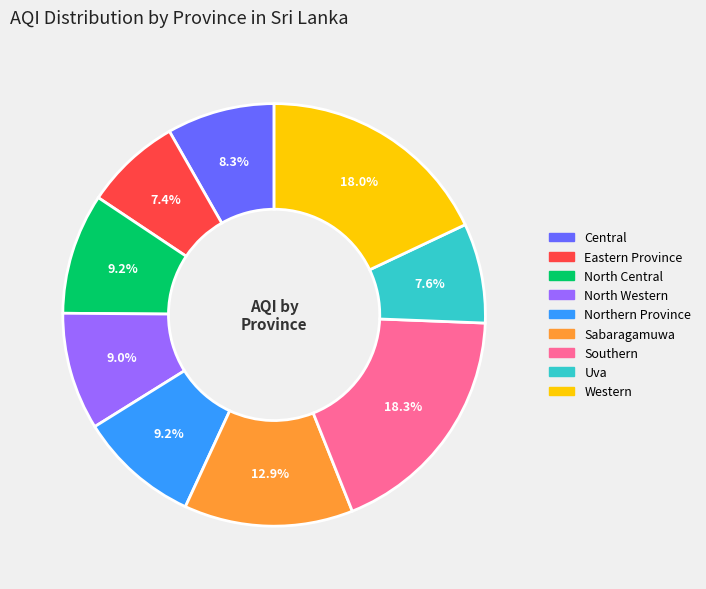

To the nearest percent, what is the difference between the Sabaragamuwa and North Western slice percentages?

4%